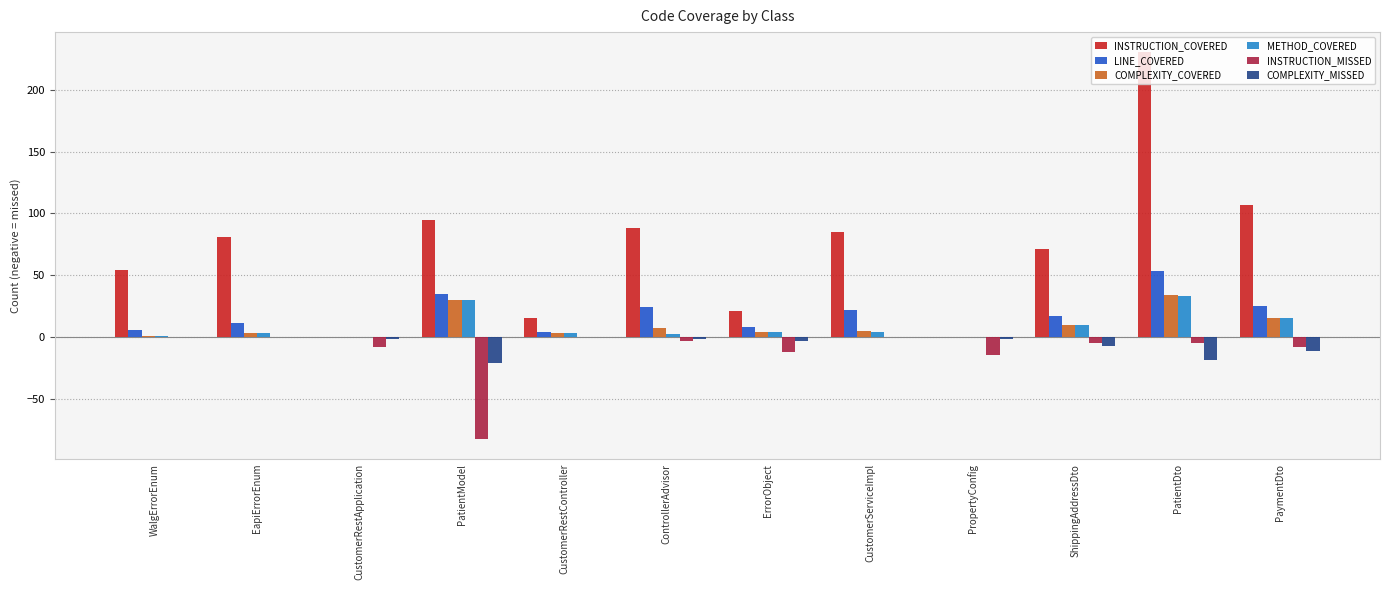

Which series has the widest spread of values?

INSTRUCTION_COVERED